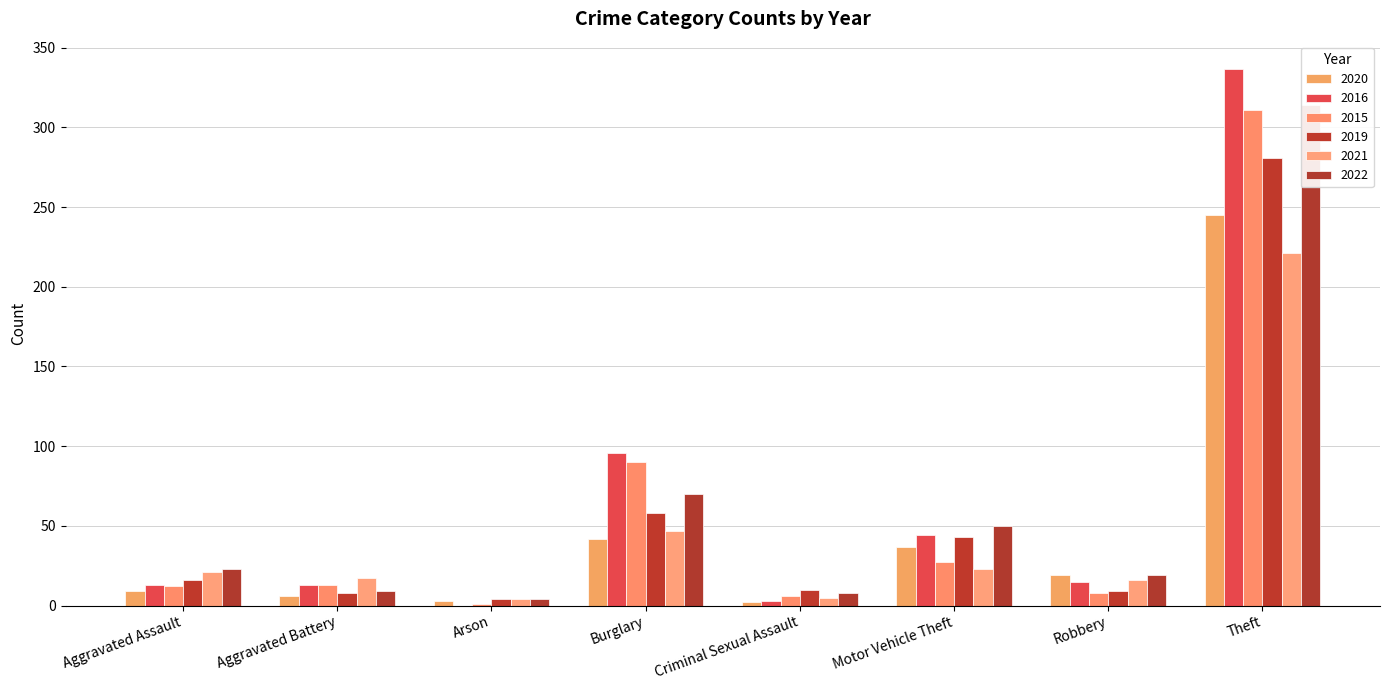

The value of 2016 at Total is 522. True or false?

True